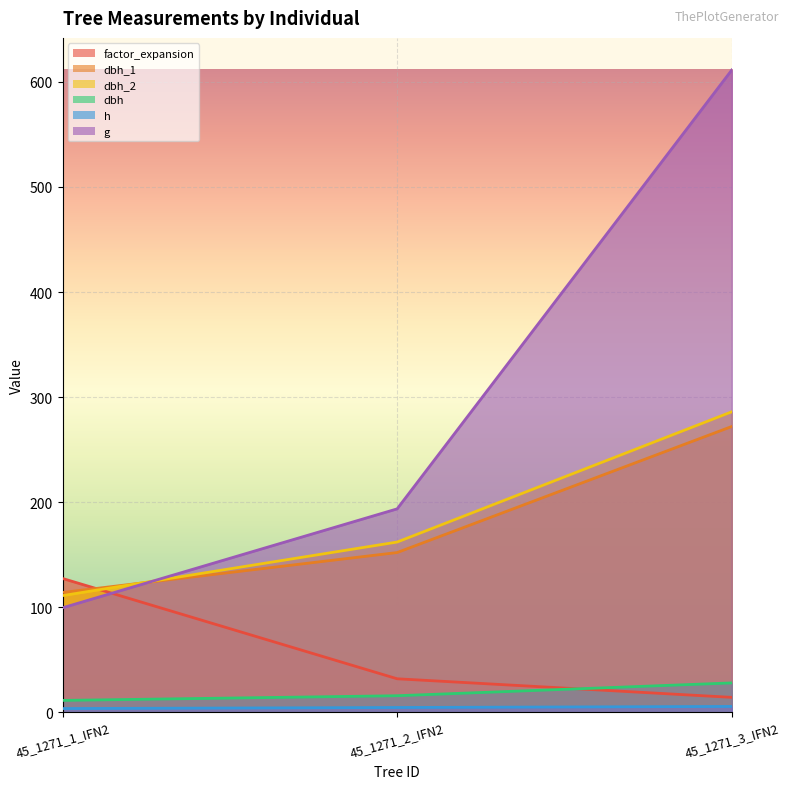

The g series shows 611.4 at 45_1271_3_IFN2. True or false?

True